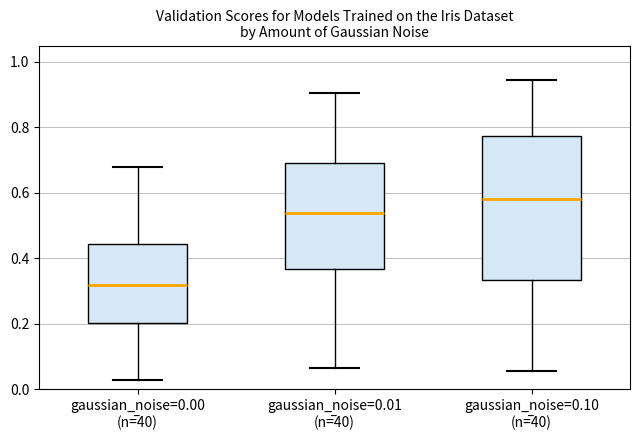

Reading left to right, transcribe this box plot: for each box, give where its median line is, the range the box spans, and where its two whiskers end, as read against the y-axis. The values are not printed on the chart, so give them approximately, as read against the axis.

gaussian_noise=0.00 (n=̅40): median 0.32, box 0.20 to 0.44, whiskers 0.02 to 0.68
gaussian_noise=0.01 (n=̅40): median 0.54, box 0.36 to 0.70, whiskers 0.06 to 0.90
gaussian_noise=0.10 (n=̅40): median 0.58, box 0.34 to 0.78, whiskers 0.06 to 0.94